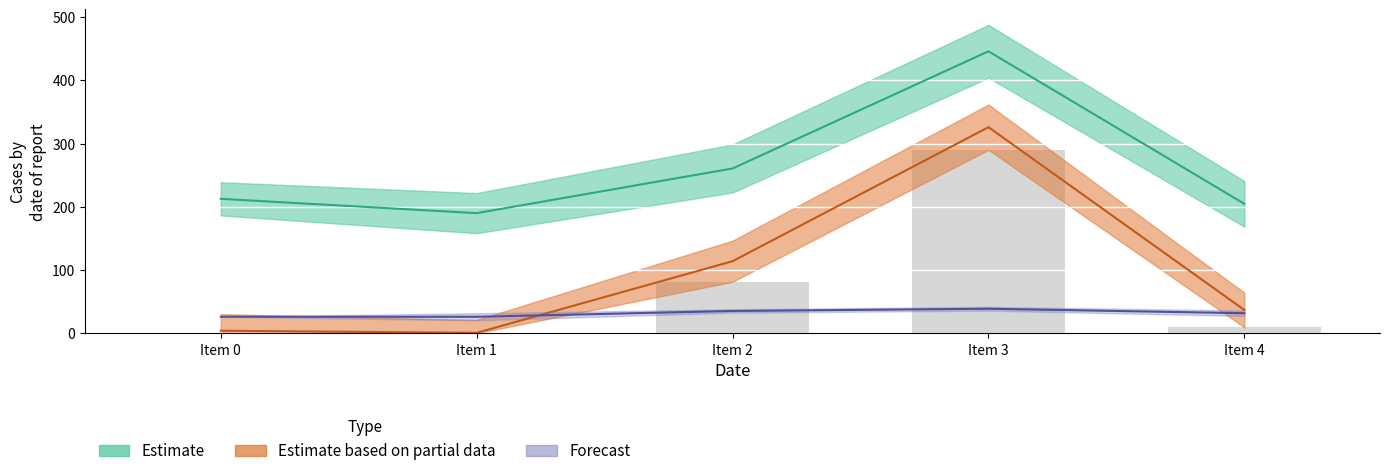

Reading left to right, extract all data points from this chart.

Item 0=0.0	Item 1=0.0	Item 2=81.5	Item 3=290.2	Item 4=9.5